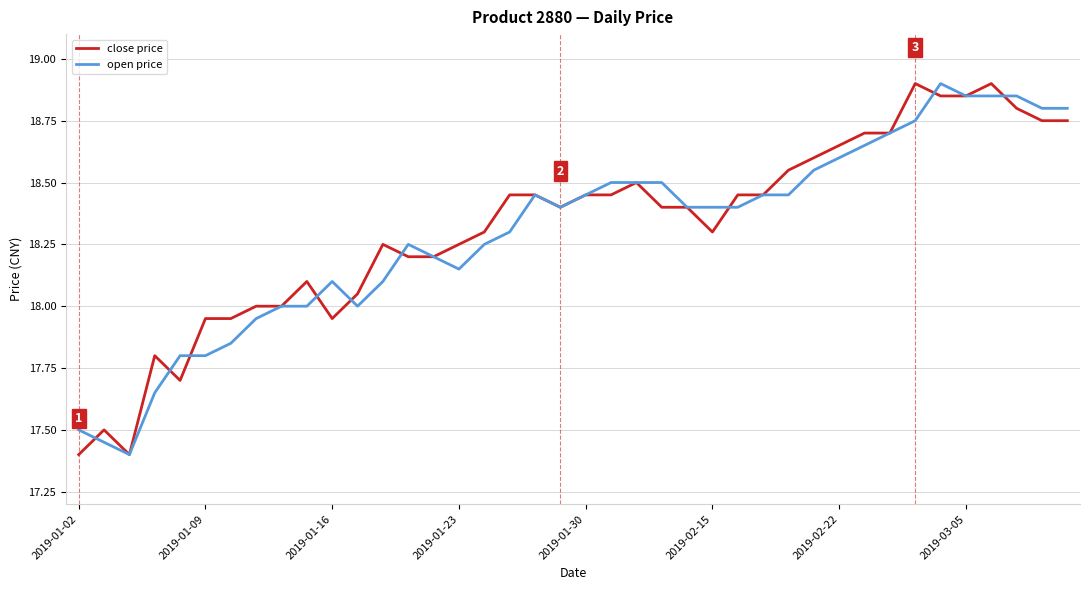

What is the total value across all series at 2019-01-30?

36.9